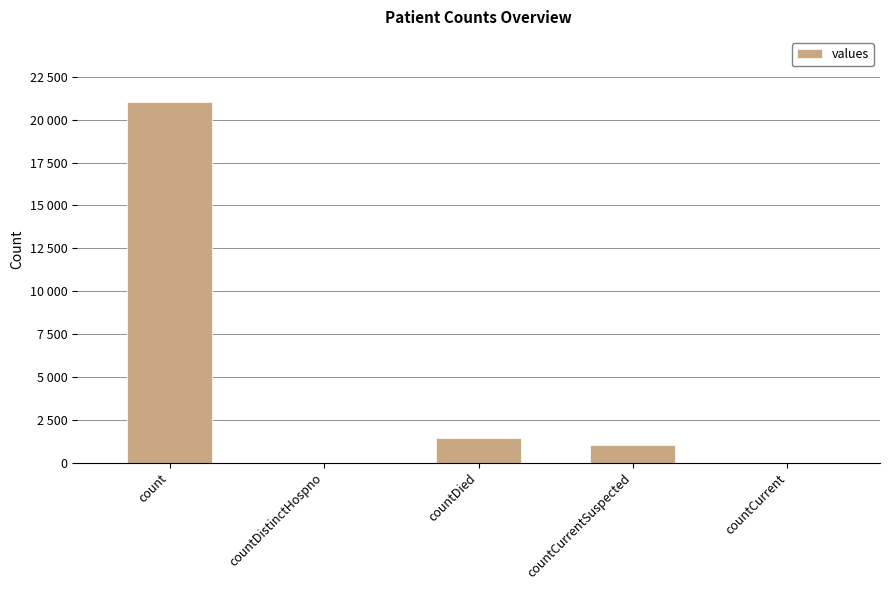

What is the average value?

4692